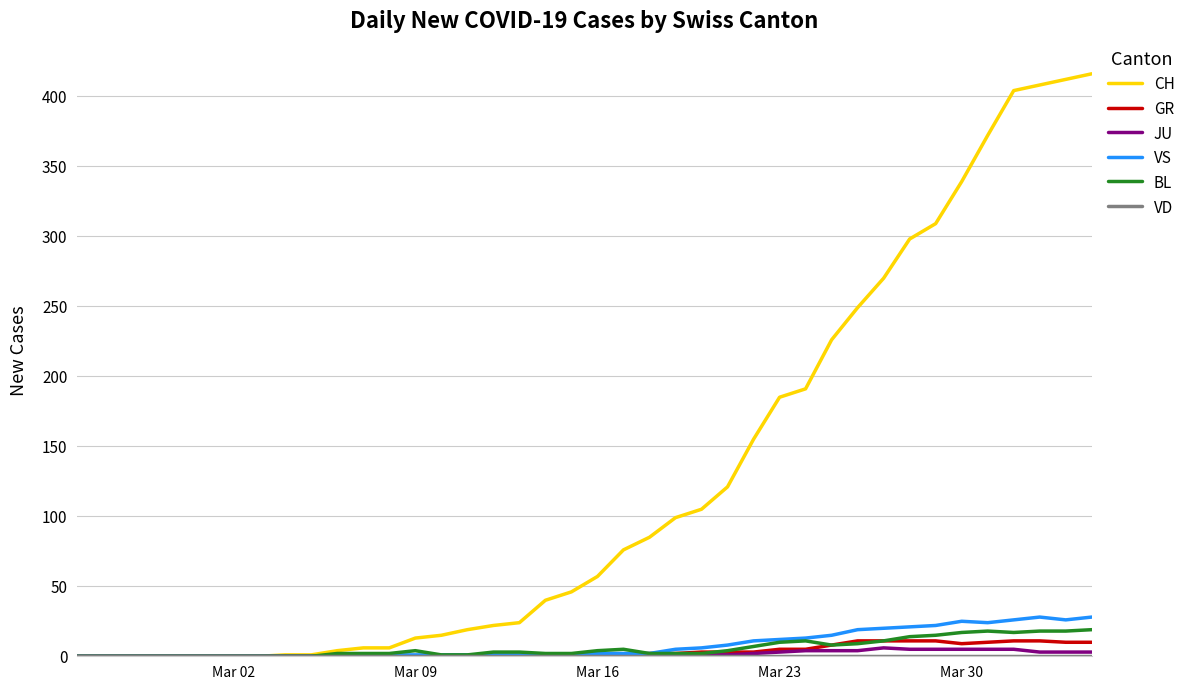

How many values in the CH series are below 57?

20